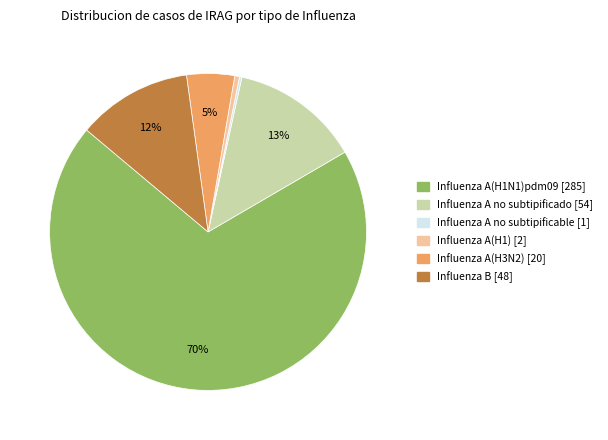

Is the sum of Influenza A(H1N1)pdm09 and Influenza A(H3N2) greater than half?

Yes